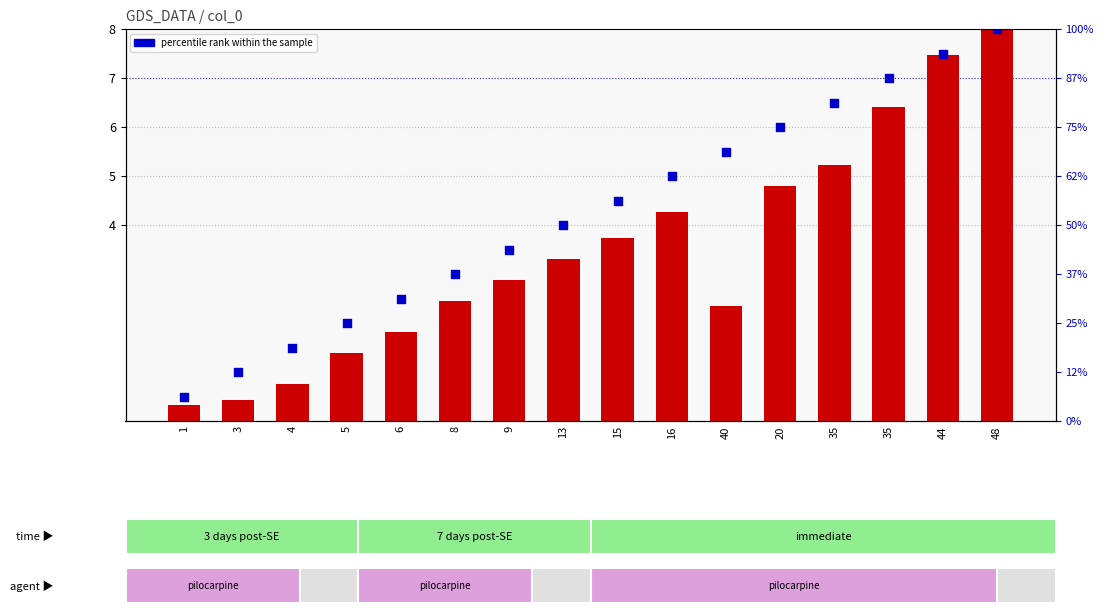

Which series has the largest Y range (max minus min)?

transformed count